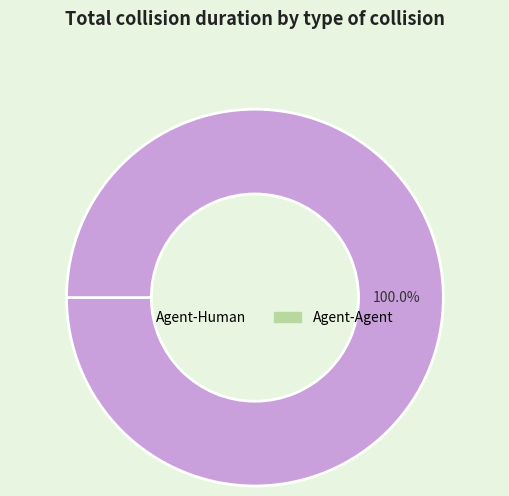

Does Agent-Human represent more than half of the total?

Yes